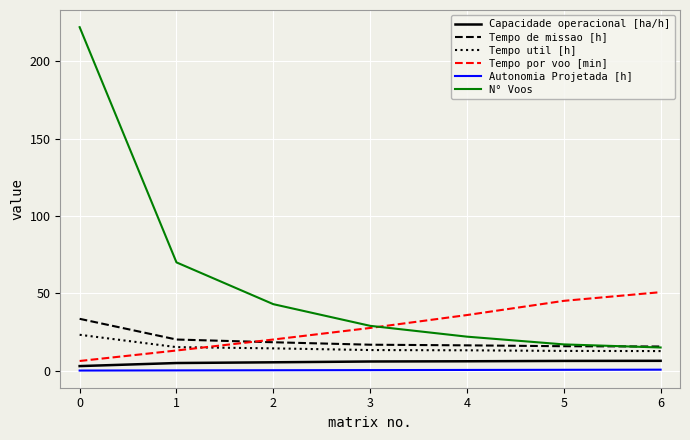

True or false: Tempo de missao [h] and Tempo por voo [min] intersect in this chart.

True